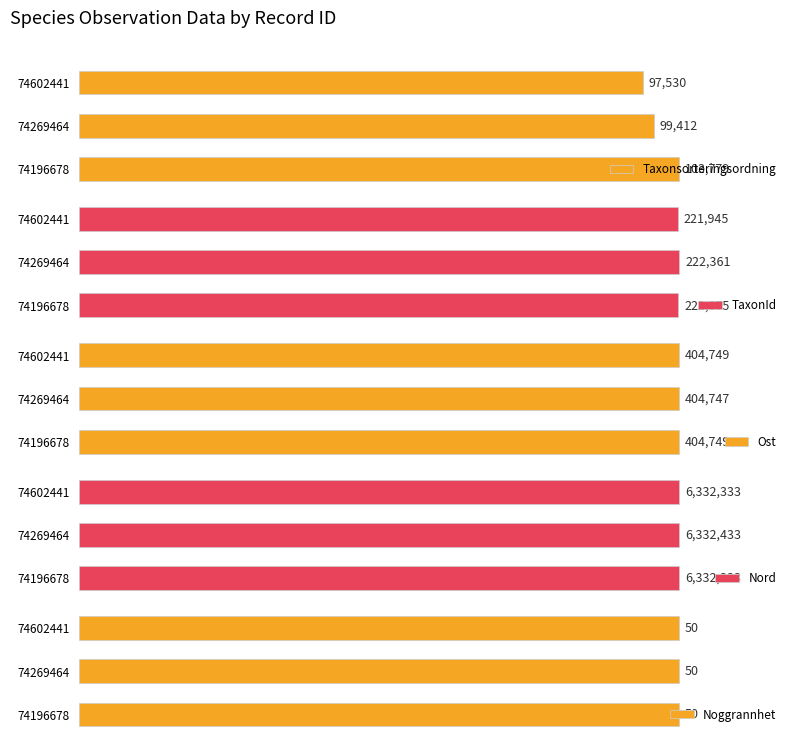

Does the chart contain any negative values?

No